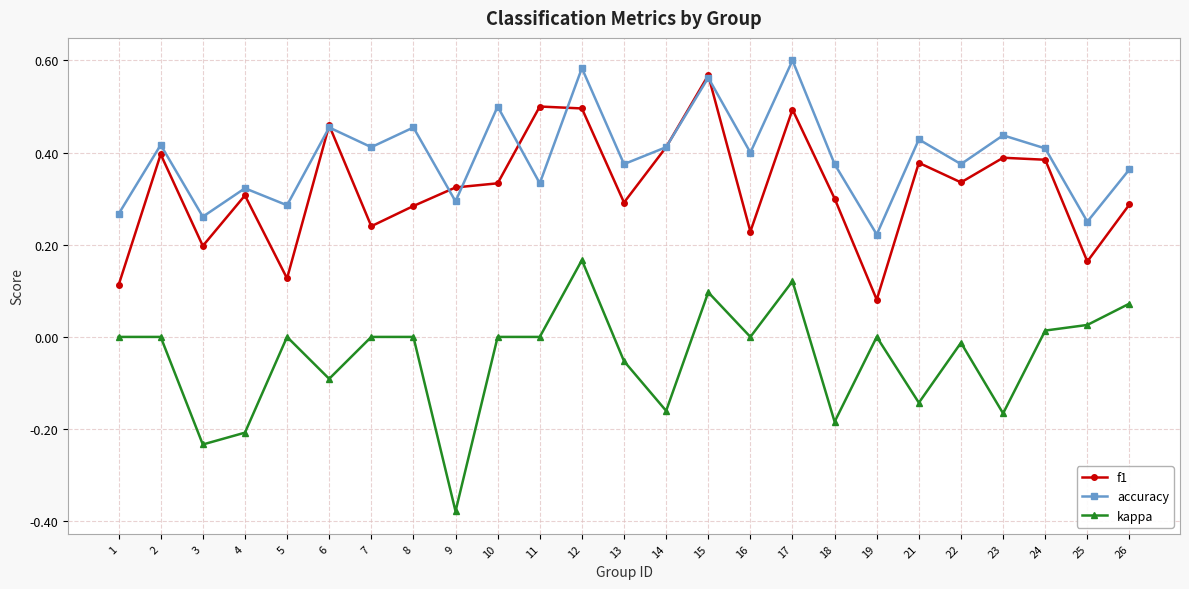

True or false: f1 and kappa intersect in this chart.

False